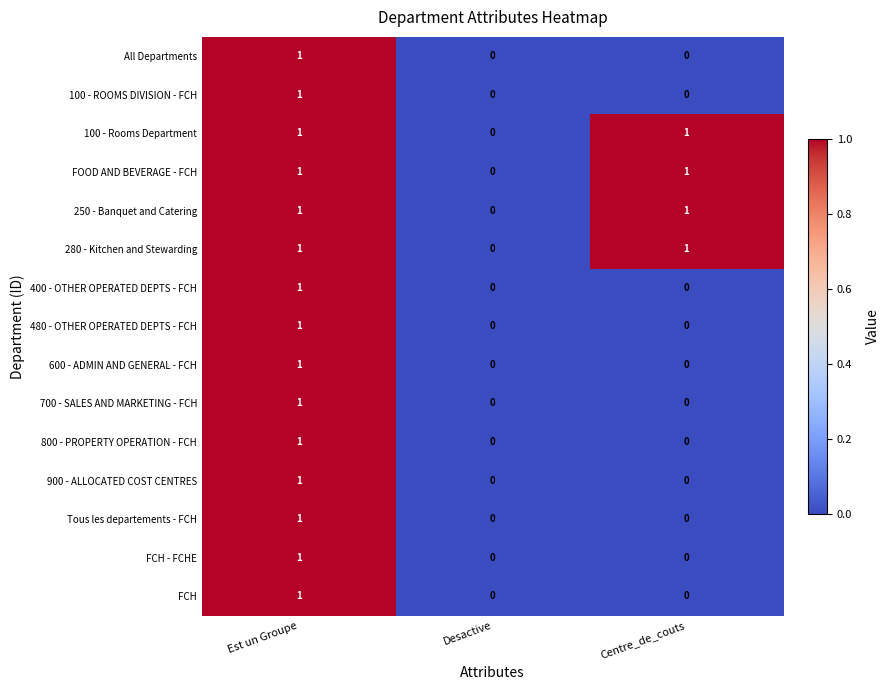

What is the total value across all series at Centre_de_couts?

4